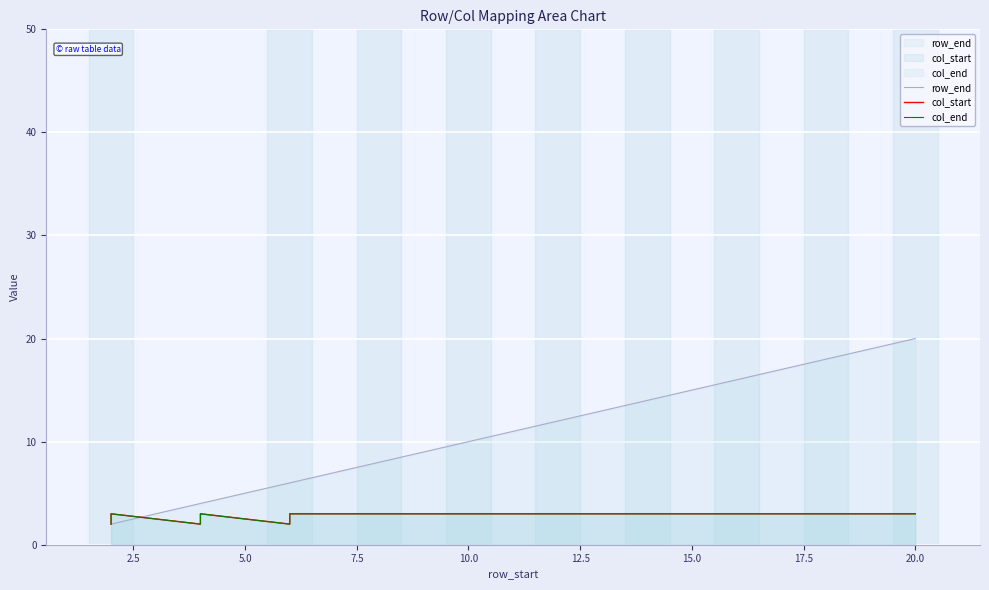

What is the value of the row_end point at the 17th from the left?

17